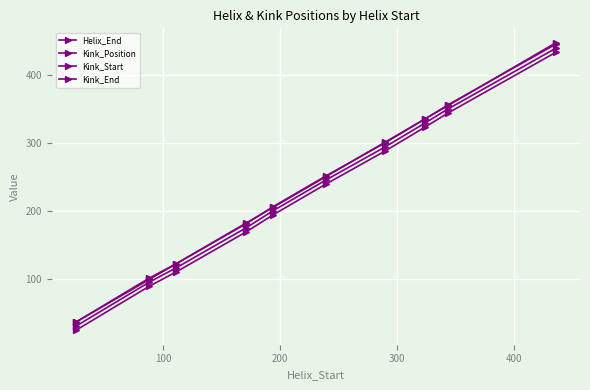

How many lines are shown in the chart?

4